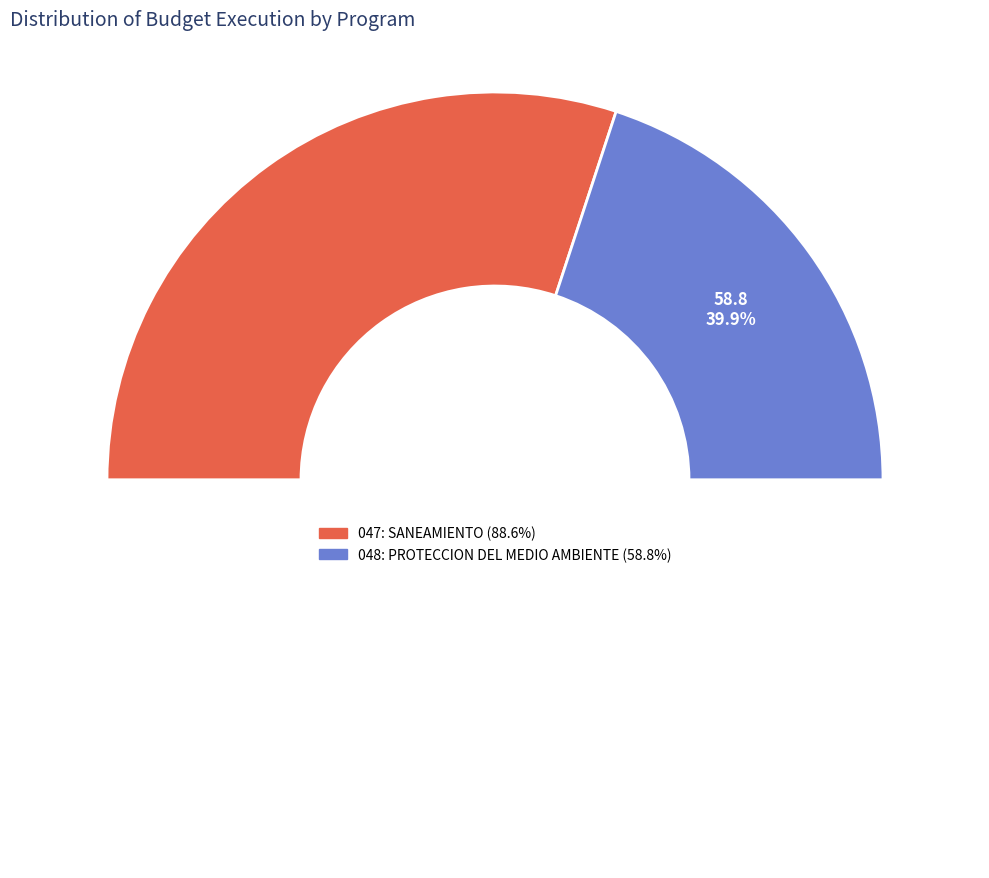

Which has a higher value, 047: SANEAMIENTO or 048: PROTECCION DEL MEDIO AMBIENTE?

047: SANEAMIENTO